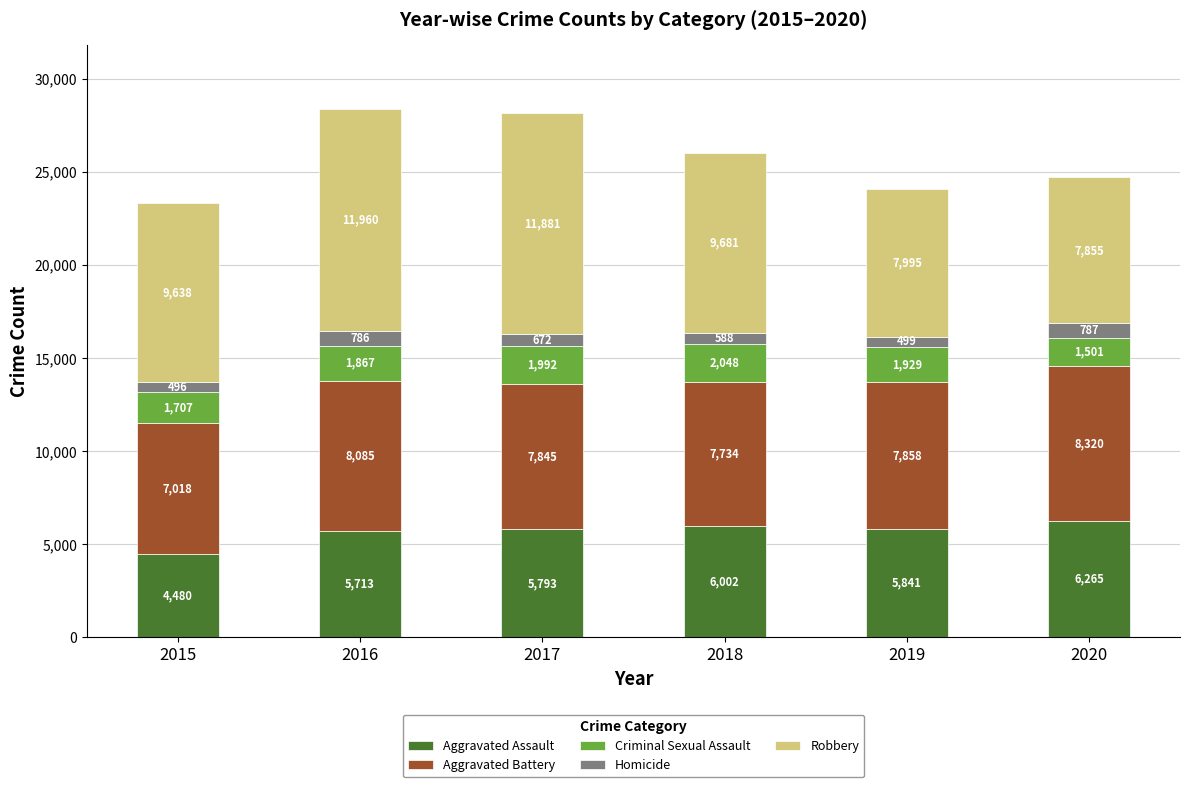

What are all the series names shown in the legend?

Aggravated Assault, Aggravated Battery, Criminal Sexual Assault, Homicide, Robbery